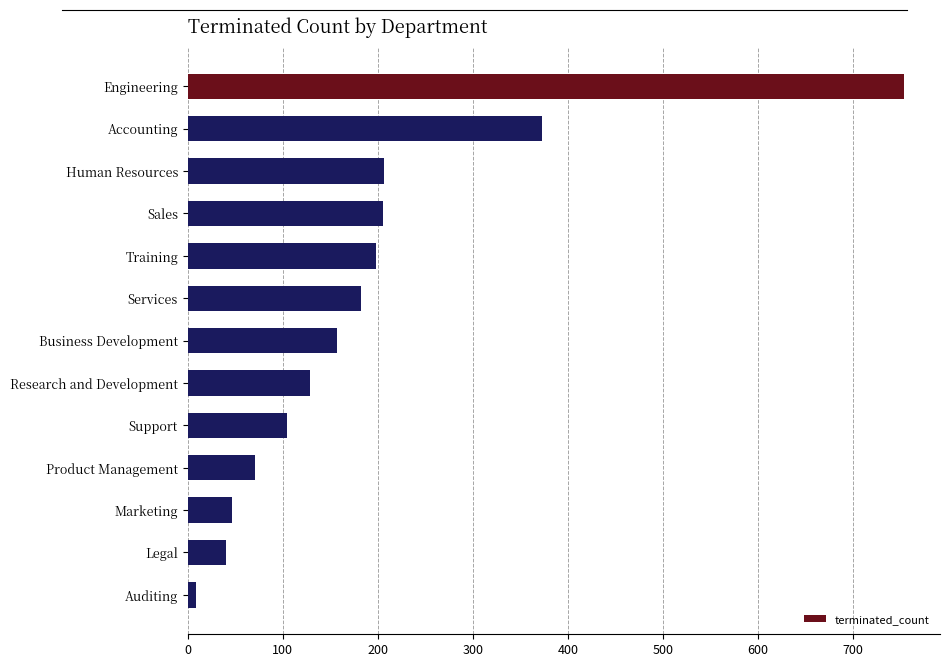

The value at Business Development is 78. True or false?

False